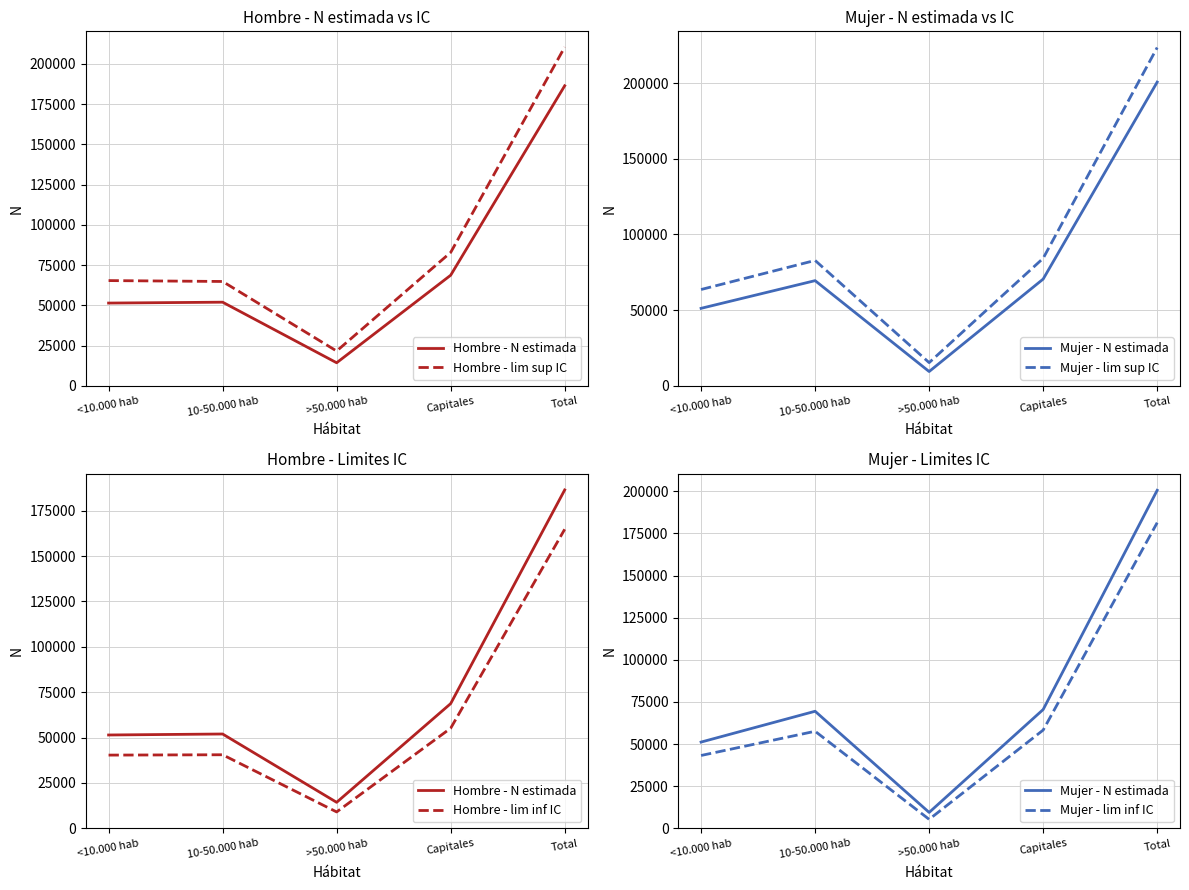

At which category does the chart reach its minimum across all series?

>50.000 hab